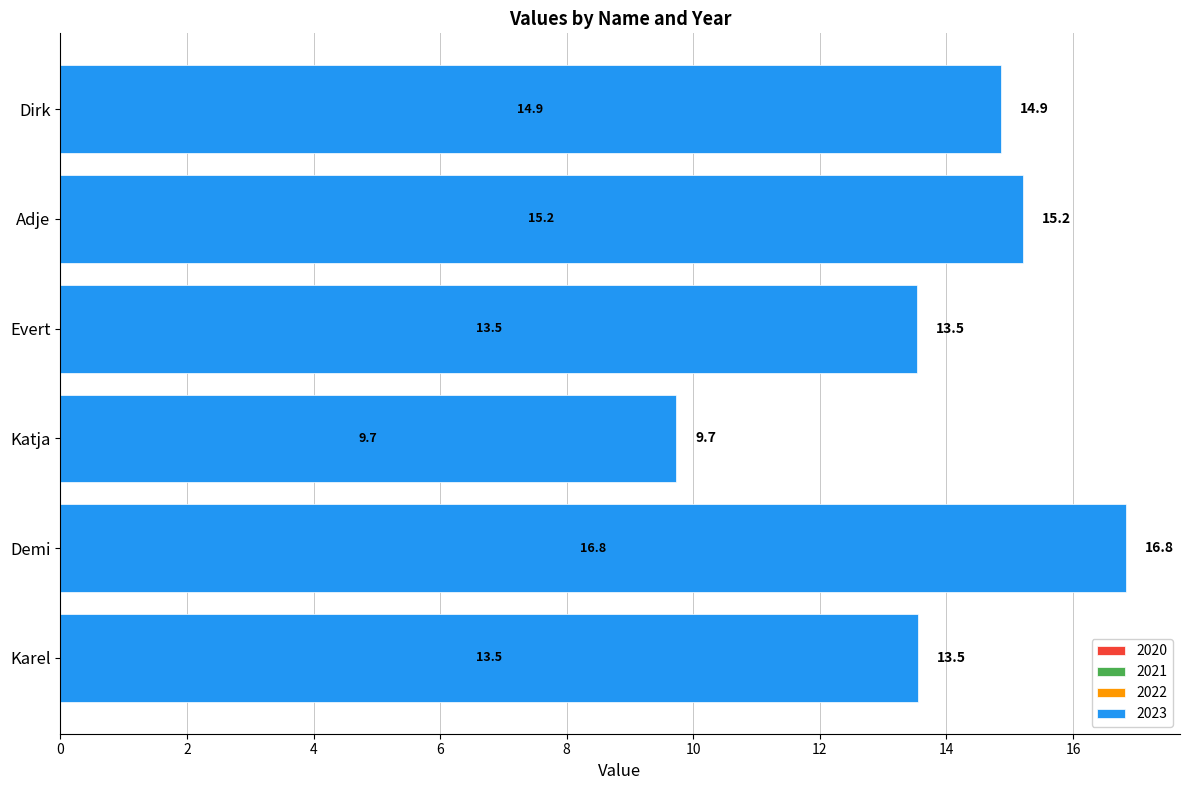

Which label corresponds to the smallest value in the chart?

Katja